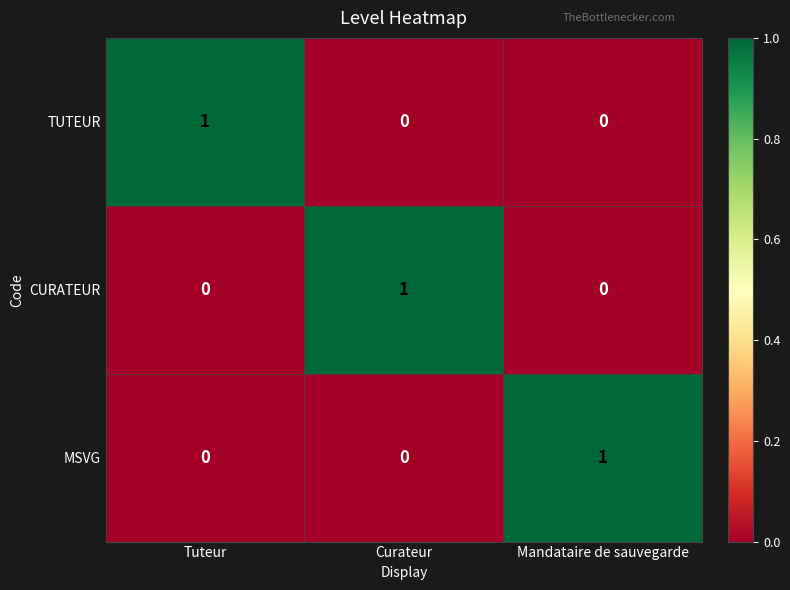

What is the total value across all series at Tuteur?

1